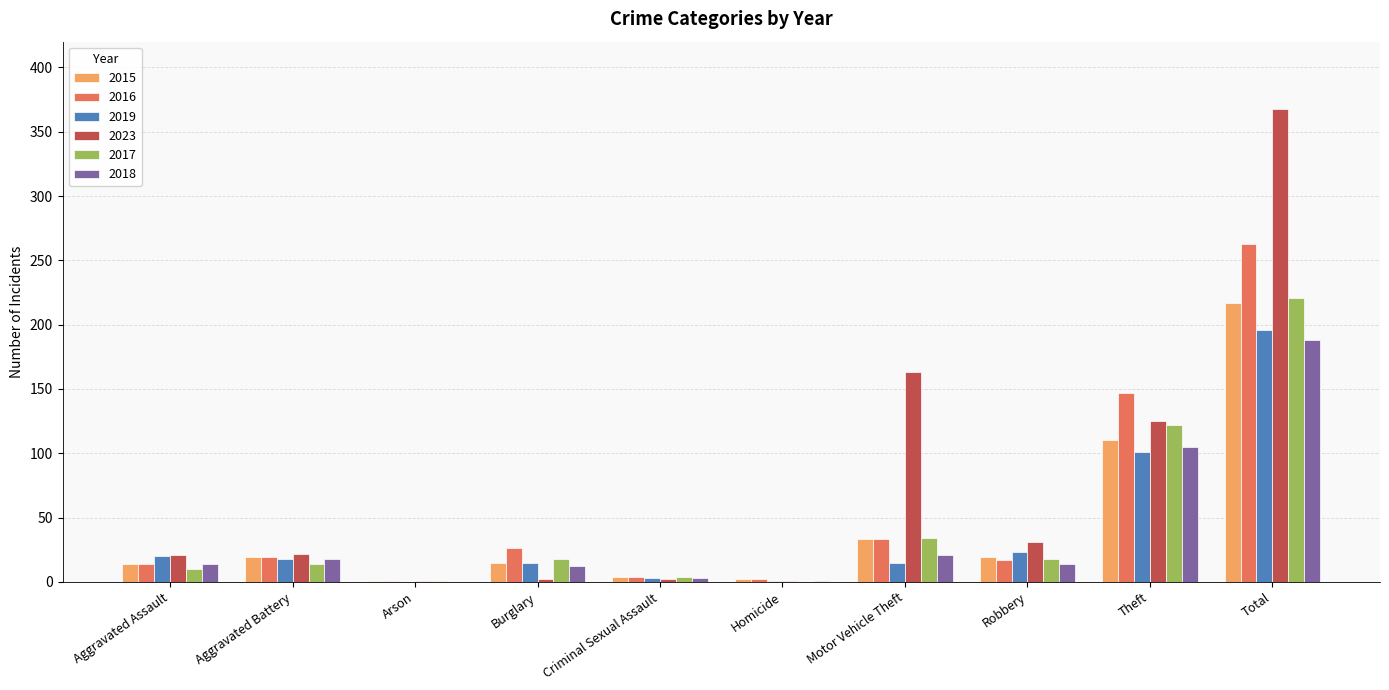

How many groups of bars are there?

10